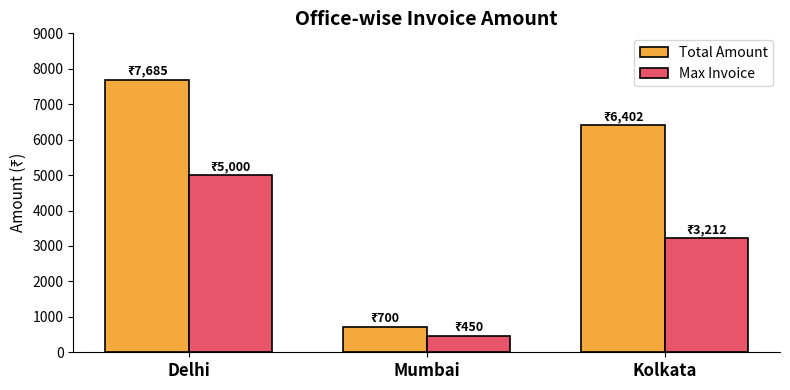

At which label does Total Amount reach its minimum?

Mumbai